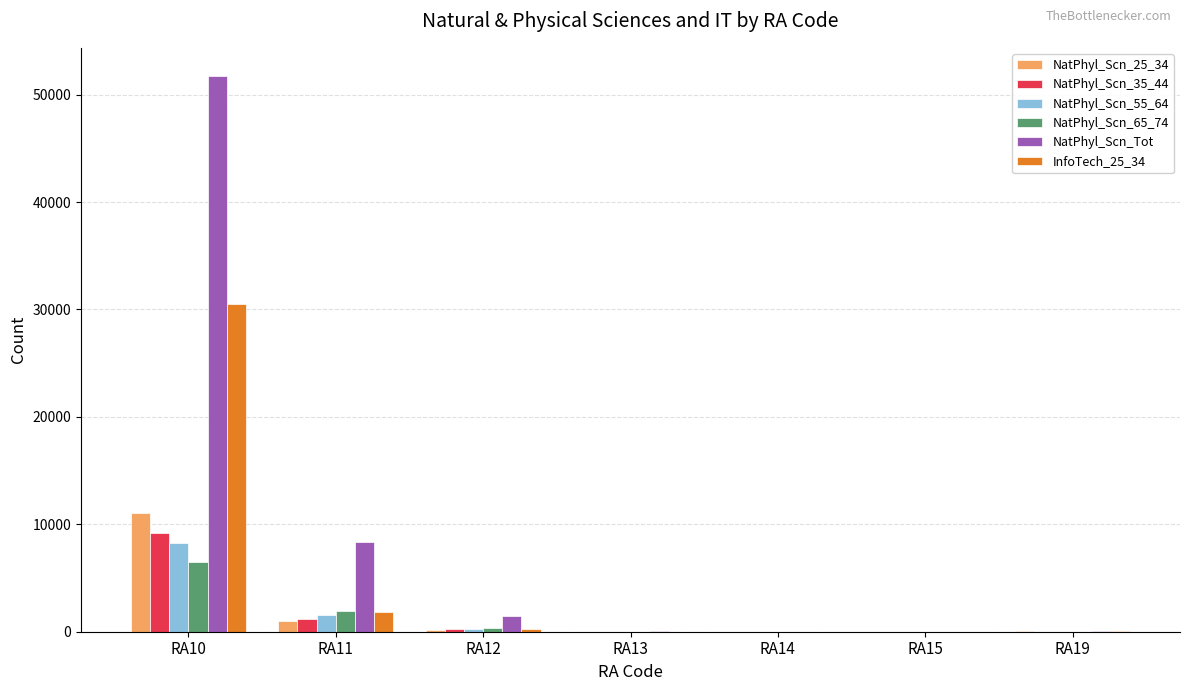

What is the approximate value of NatPhyl_Scn_Tot at RA11?

8318